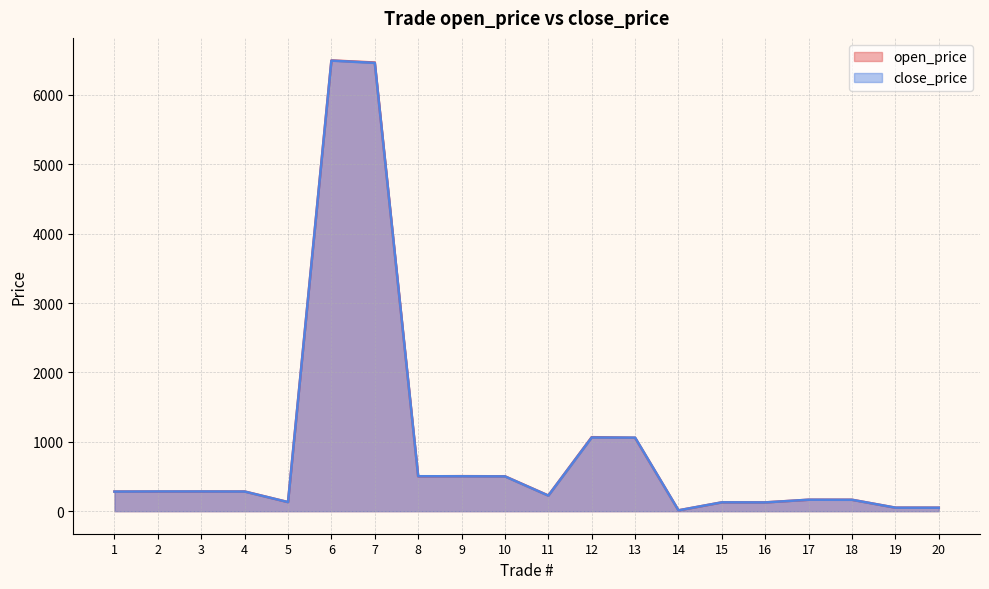

The value of open_price at 3 is 283.7. True or false?

True